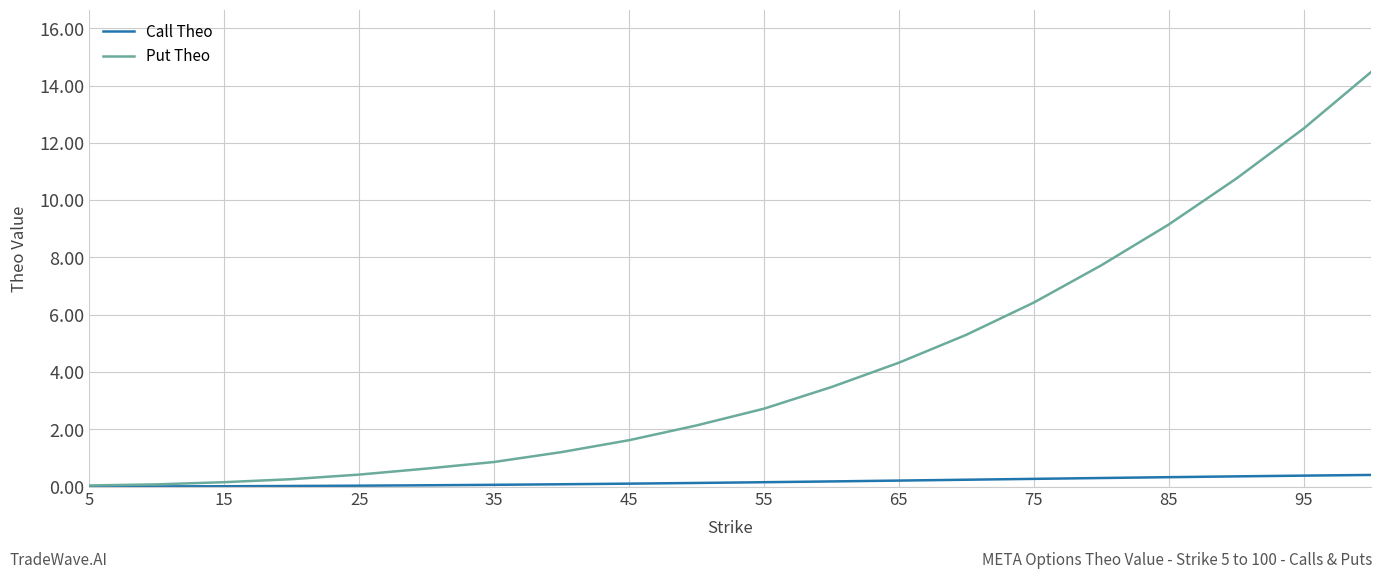

Rank the series by their maximum value, from lowest to highest.

Call Theo, Put Theo